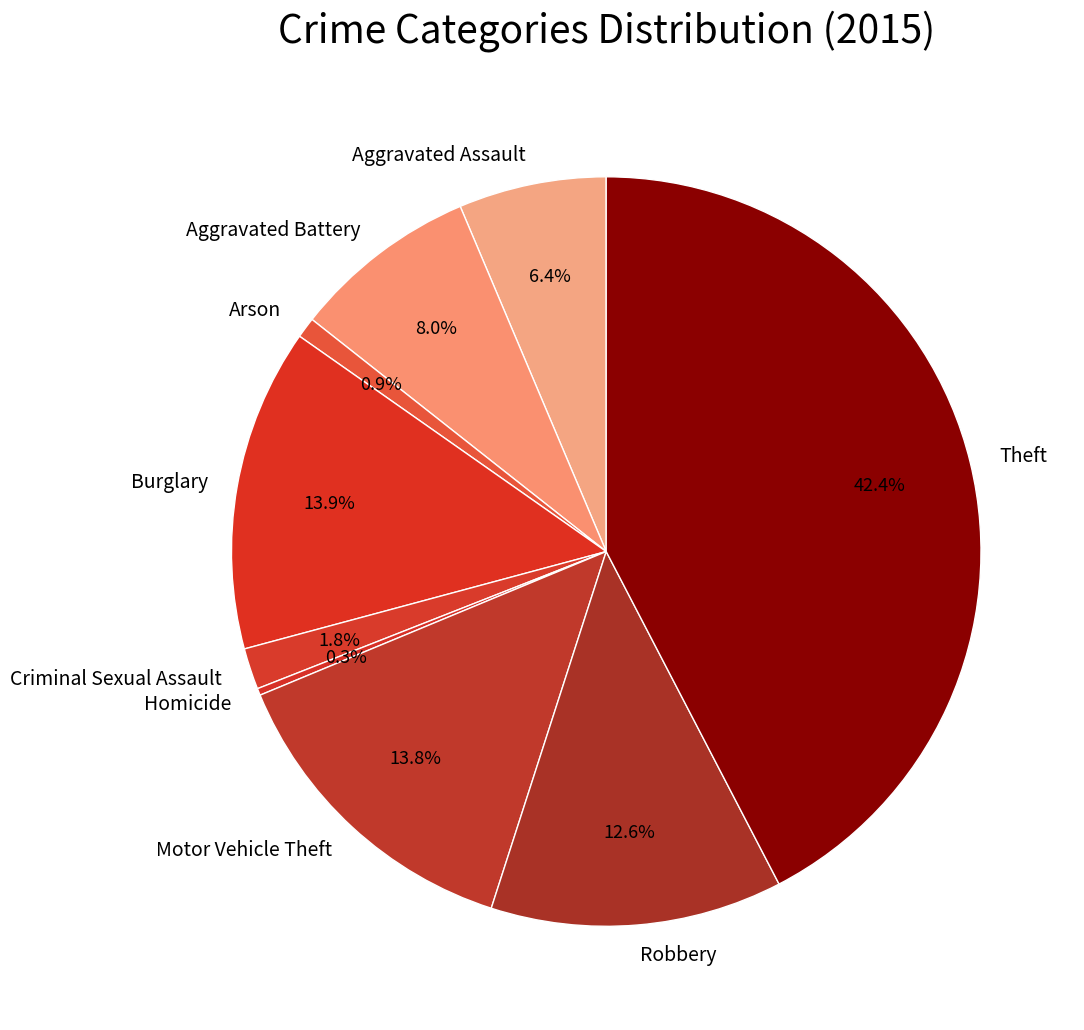

Which has a higher value, Homicide or Burglary?

Burglary